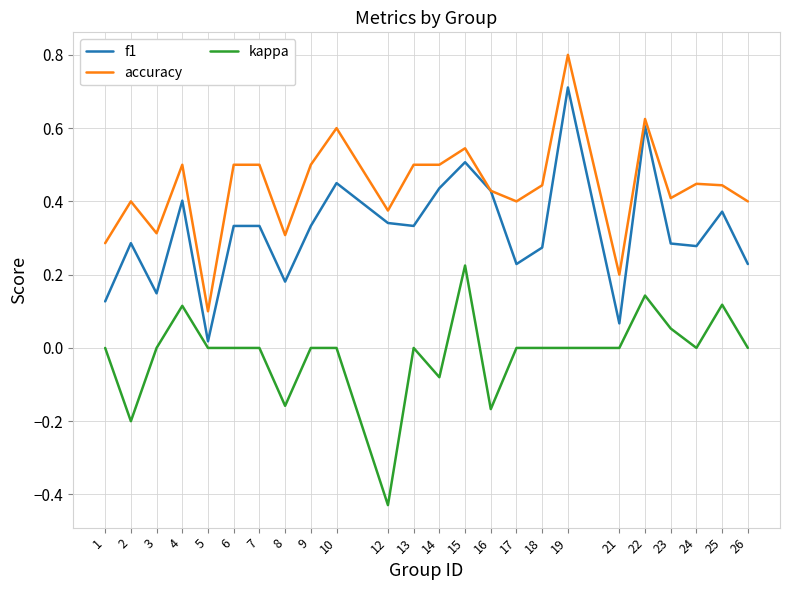

At which label does accuracy reach its peak?

19